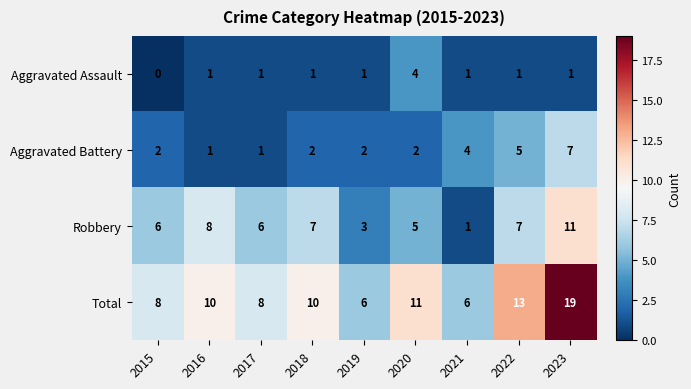

What is the difference between the highest and lowest values at 2017?

7